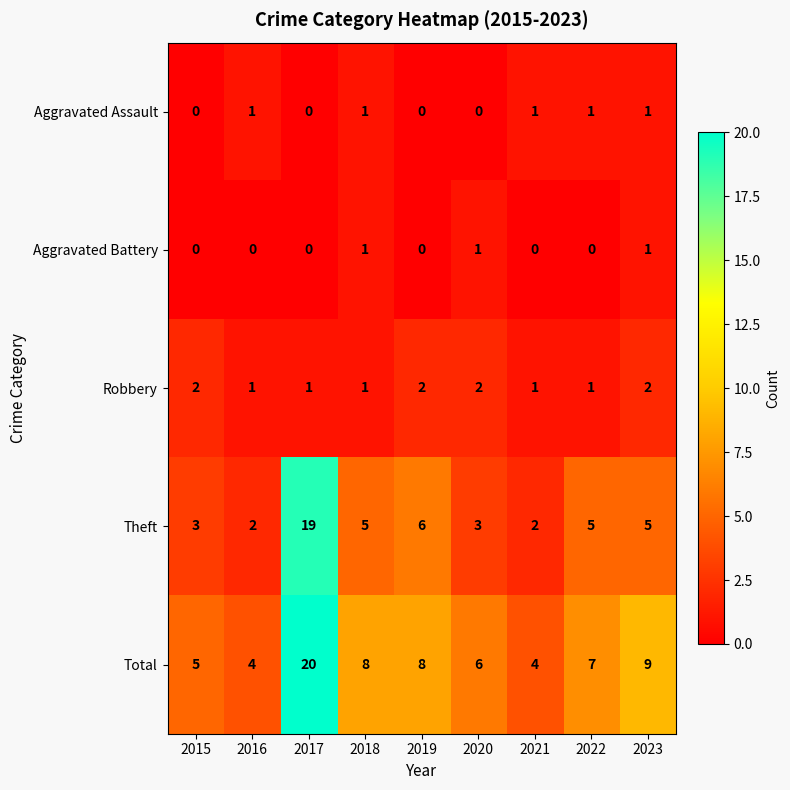

At how many categories does at least one series exceed 11?

1